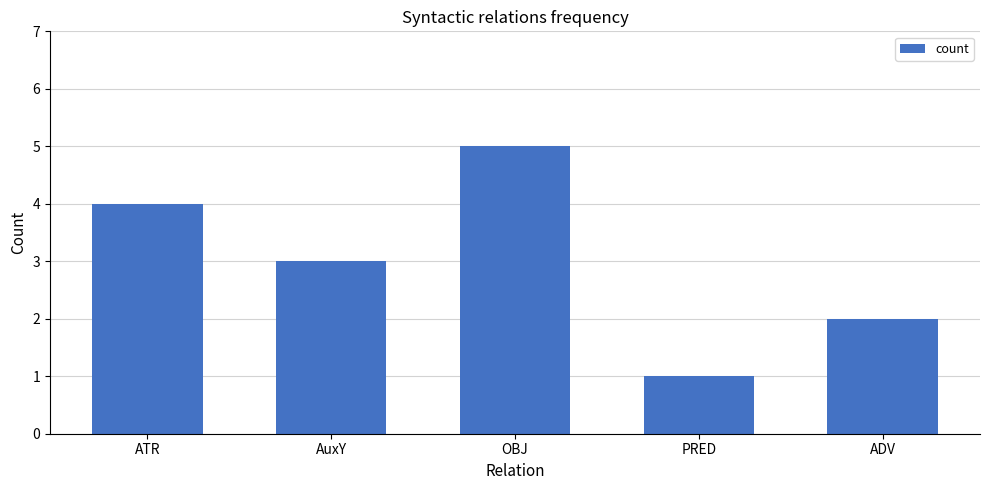

What is the average value?

3